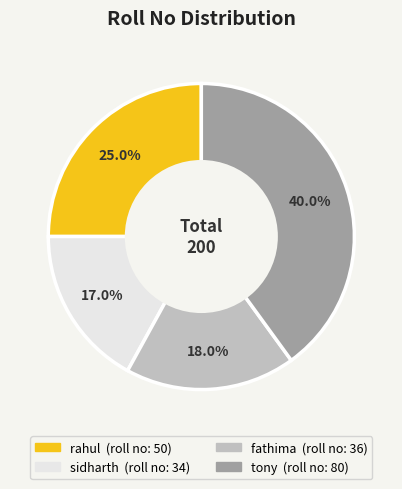

To the nearest percent, what is the combined percentage of tony and sidharth?

57%